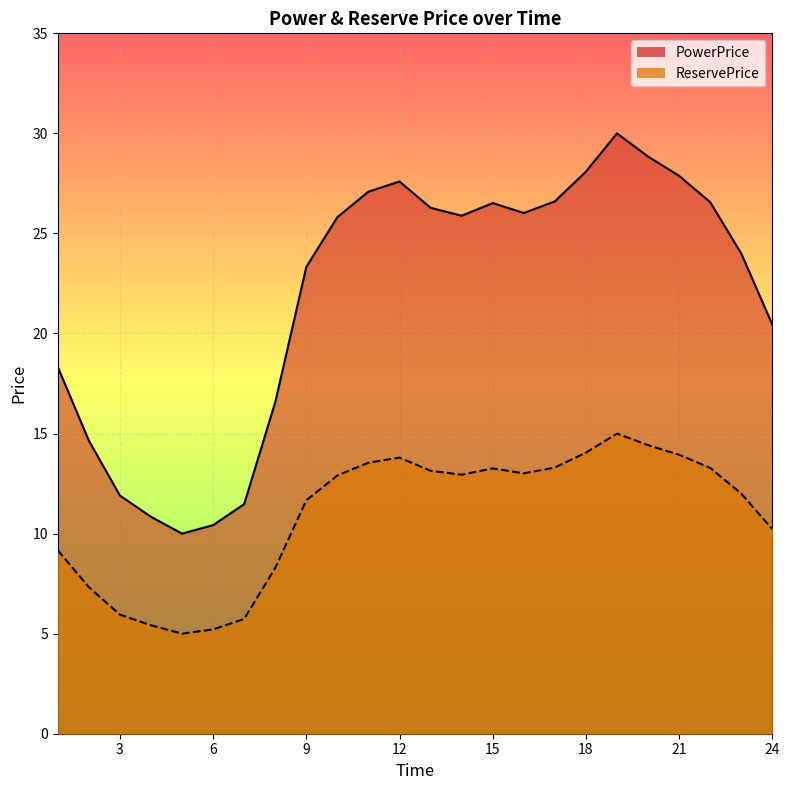

What is the spread (max minus min) of values at 24?

10.2